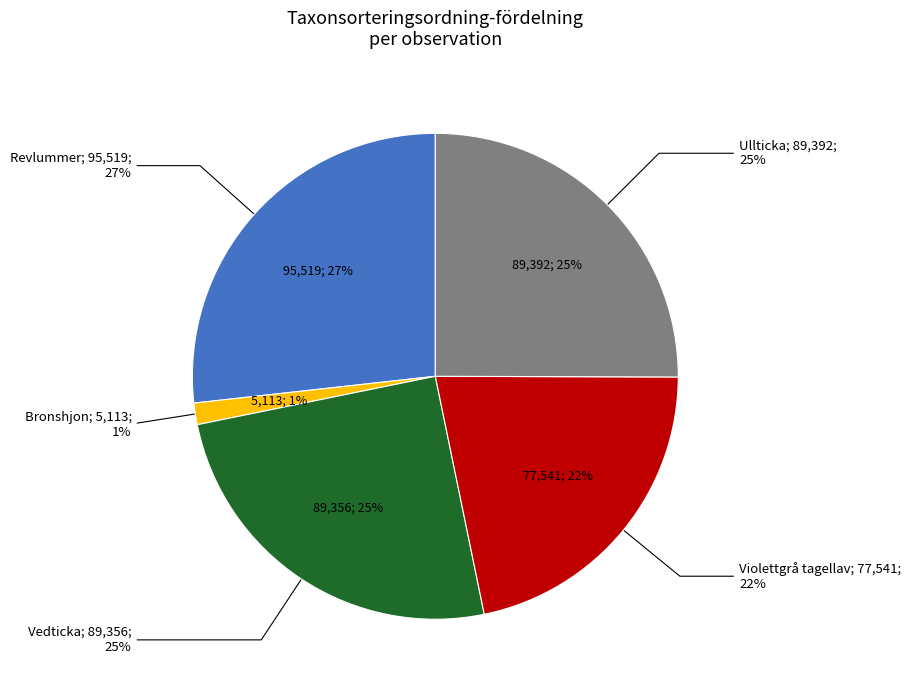

To the nearest percent, what is the average slice percentage?

20%